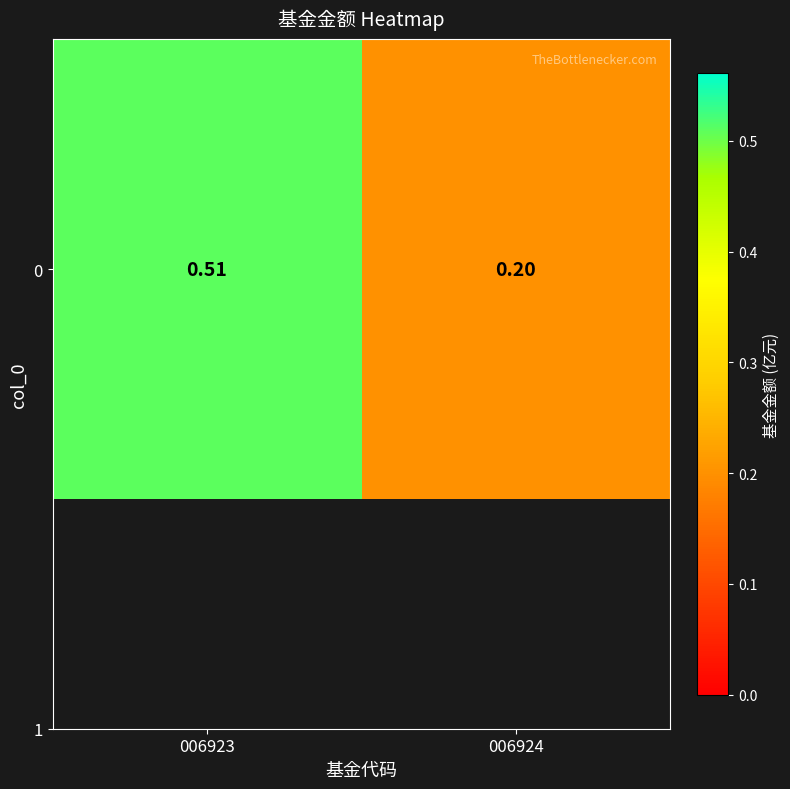

Between 006924 and 006923, which is larger?

006923